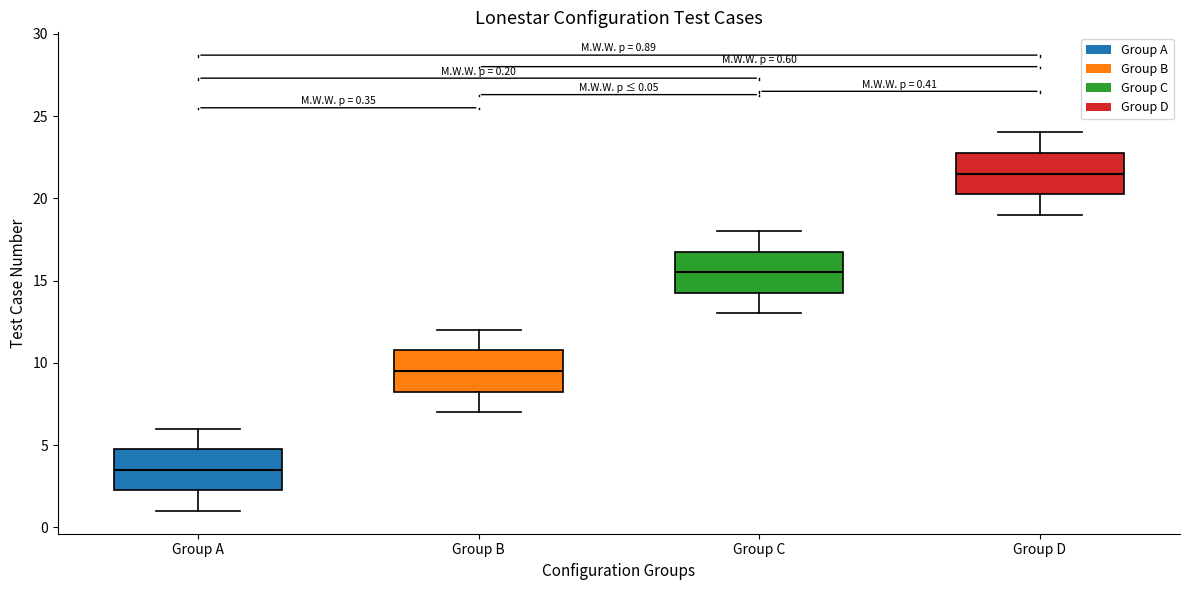

Which box's median line is the lowest?

Group A